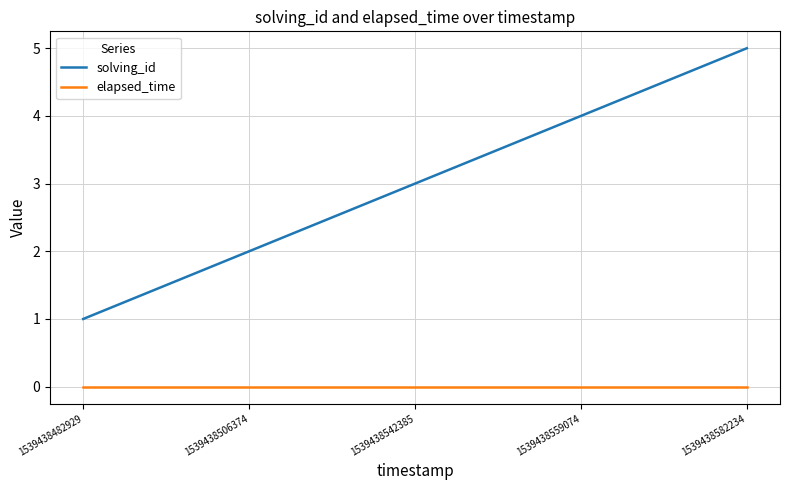

Between 1539438506374 and 1539438582234, which series saw the biggest shift?

solving_id